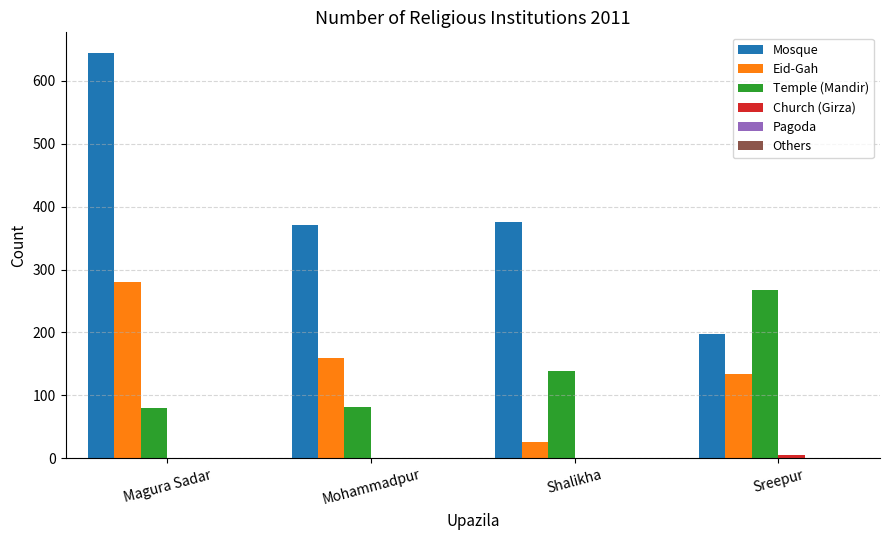

At which label is Temple (Mandir) closest to 174?

Shalikha